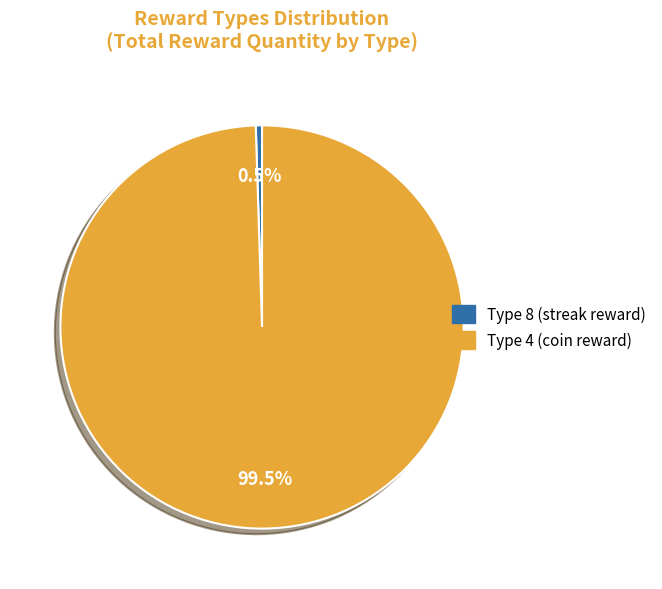

What portion of the pie excludes Type 4 (coin reward)?

0.5%